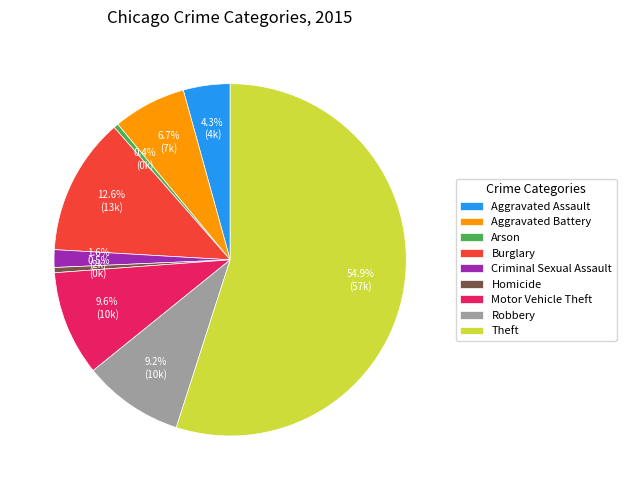

To the nearest percent, what is the average slice percentage?

11%